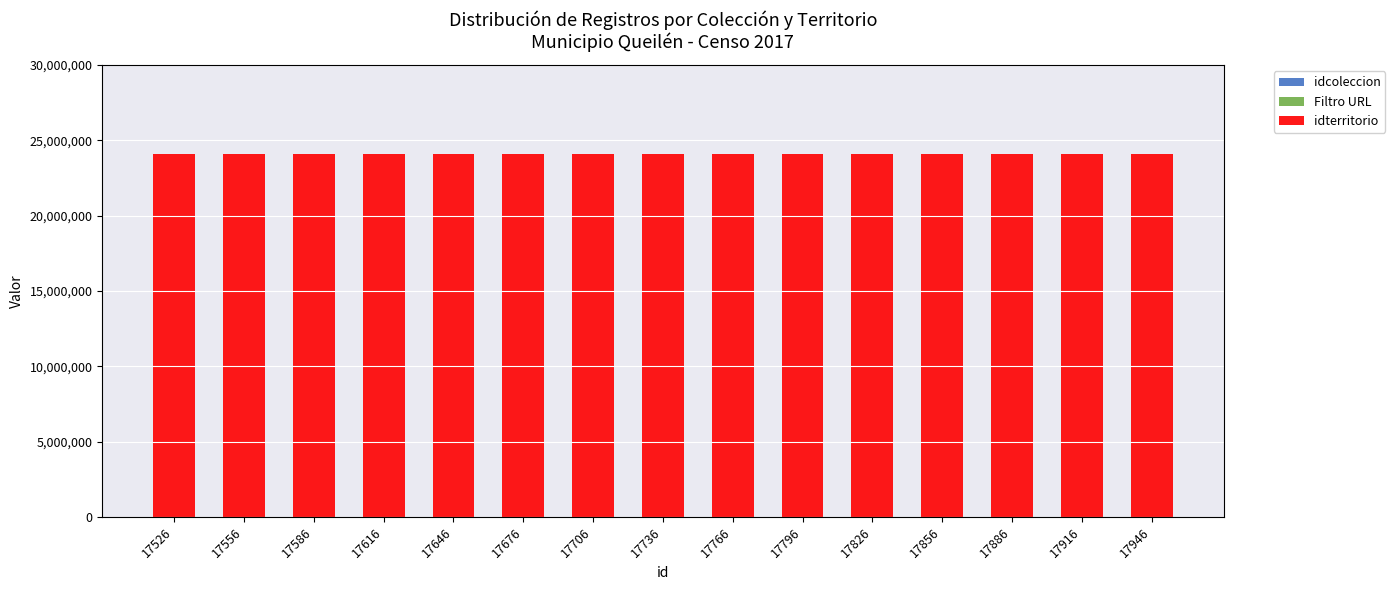

The value of idterritorio at 17616 is 24110207. True or false?

True